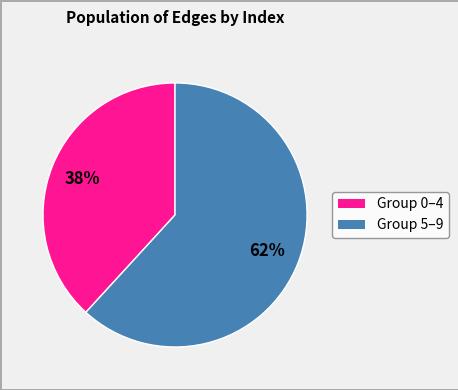

To the nearest percent, what is the difference between the largest and smallest slice percentages?

24%